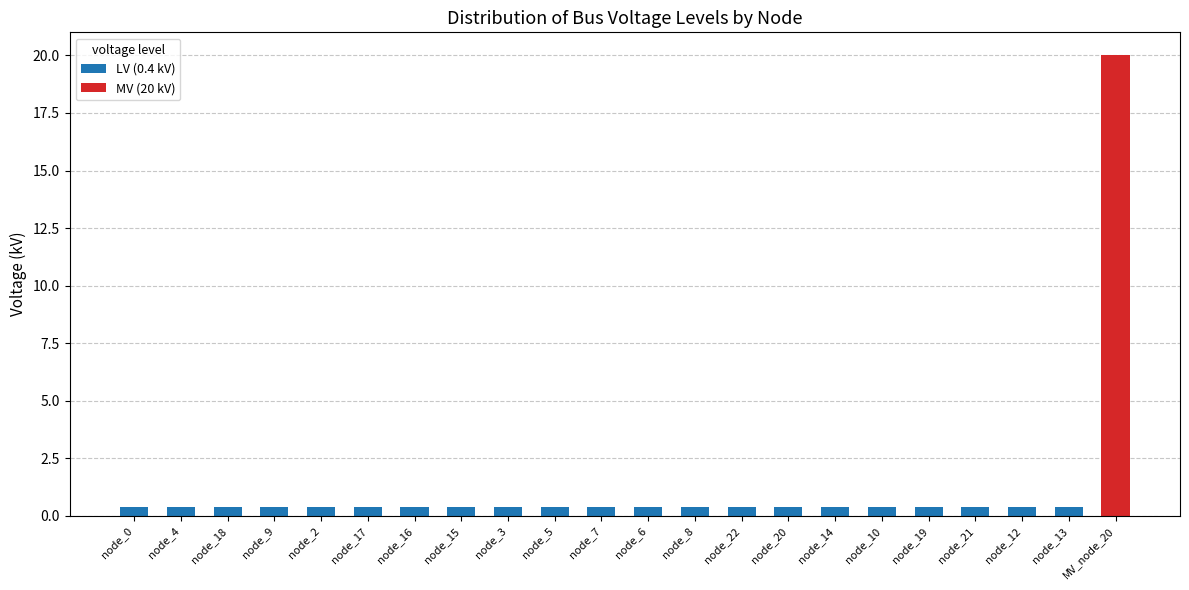

What are all the series names shown in the legend?

LV (0.4 kV), MV (20 kV)